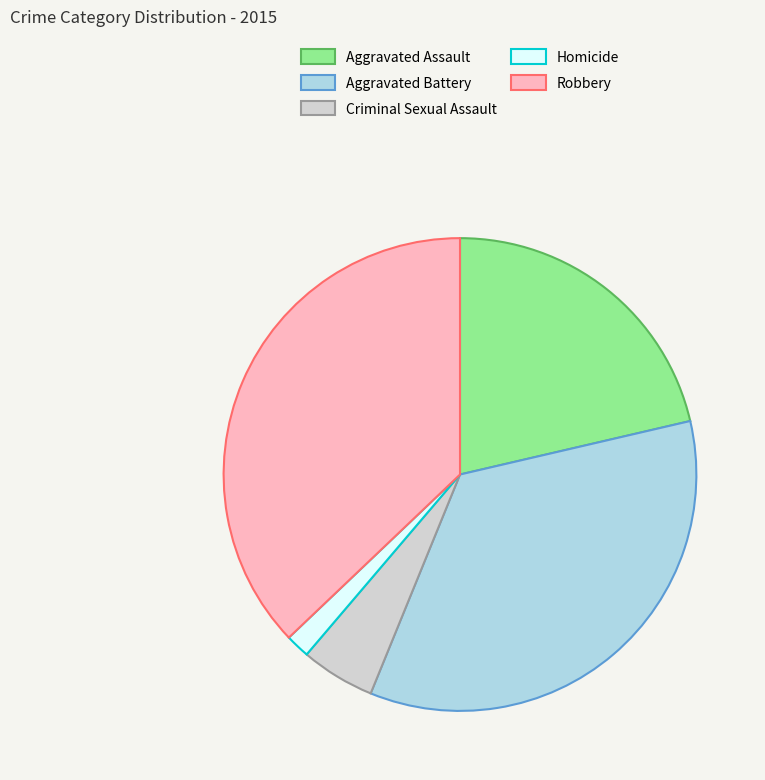

Which category has the biggest portion of the pie?

Robbery